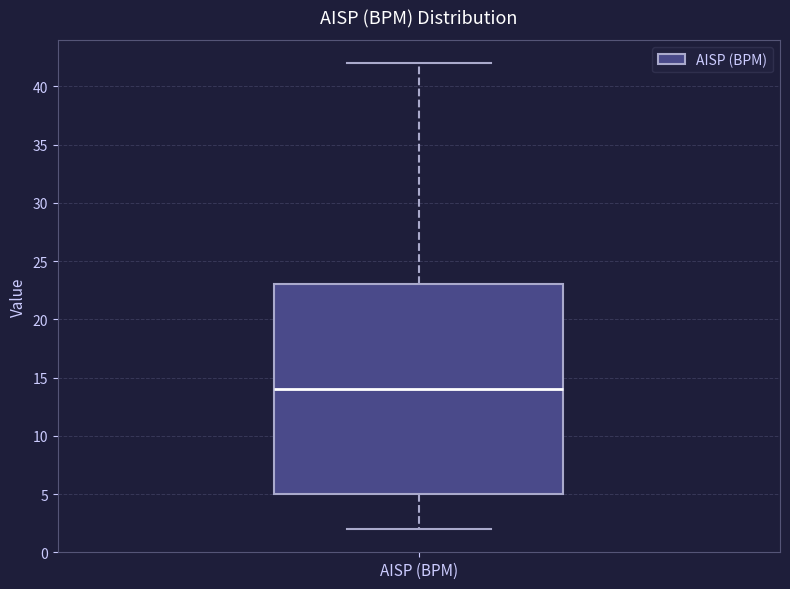

Read this box plot against the y-axis: the position of the median line, the range covered by the box, and the ends of both whiskers. The values are not printed on the chart, so give them approximately, as read against the axis.

median 14, box 5 to 23, whiskers 2 to 42